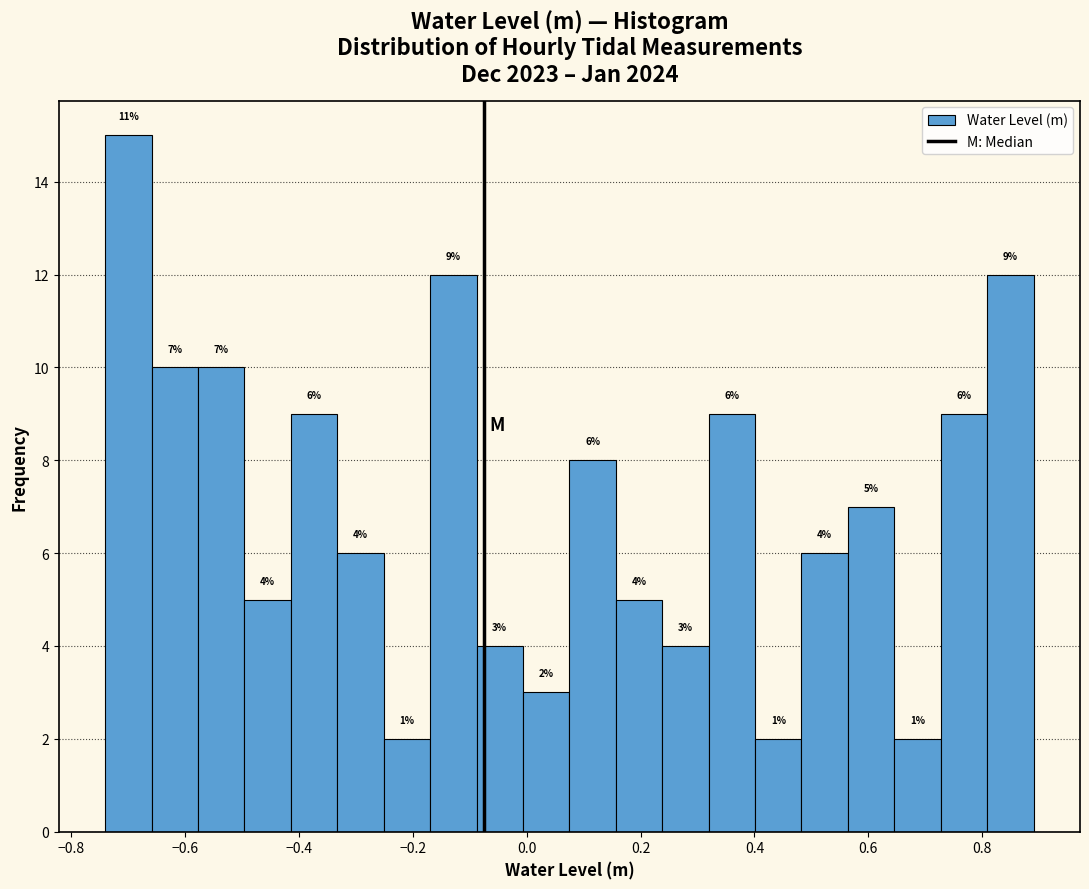

Which range on the x-axis has the tallest bar?

-0.74 to -0.66